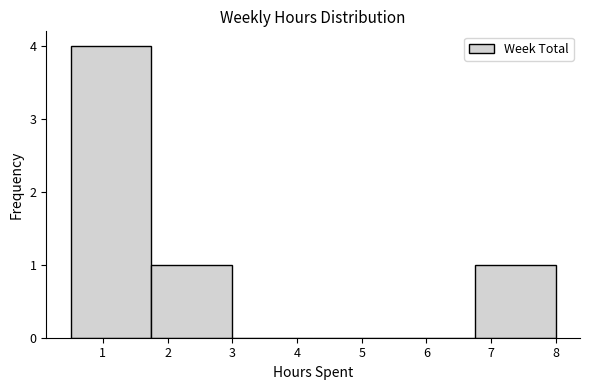

Reading left to right, transcribe this chart: for each bar, give the range it covers on the x-axis and its height. Neither the bar edges nor the heights are printed on the chart, so give them approximately, as read against the axes.

0.50 to 1.75: 4
1.75 to 3.00: 1
3.00 to 4.25: 0
4.25 to 5.50: 0
5.50 to 6.75: 0
6.75 to 8.00: 1